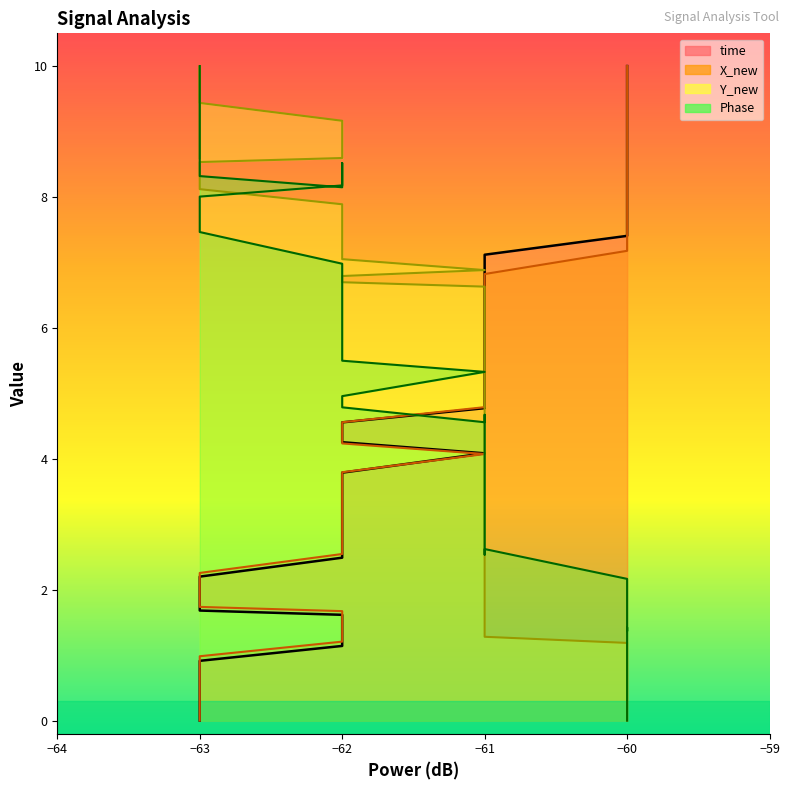

Reading right to left, what are all the values shown in this chart?

time: 10.0	9.7	9.2	8.8	8.7	8.4	8.1	7.9	7.5	7.4	7.1	6.9	6.6	6.4	6.1	5.8	5.6	5.3	5.1	5.0	4.8	4.6	4.3	4.1	3.8	3.6	3.4	3.1	2.5	2.2	1.9	1.7	1.6	1.4	1.1	0.9	0.7	0.4	0.2	0.0
X_new: 10.0	9.7	9.1	8.7	8.6	8.3	8.0	7.8	7.3	7.2	6.8	6.5	6.2	6.1	5.9	5.7	5.6	5.4	5.1	5.0	4.8	4.6	4.2	4.1	3.8	3.6	3.4	3.2	2.5	2.3	1.9	1.7	1.7	1.4	1.2	1.0	0.8	0.5	0.3	0.0
Y_new: 0.0	0.2	0.5	0.6	0.7	0.8	0.9	1.0	1.2	1.2	1.3	1.4	2.0	2.7	4.1	5.3	6.0	6.5	6.5	6.6	6.6	6.7	6.8	6.9	7.0	7.2	7.3	7.4	7.9	8.1	8.4	8.5	8.6	8.9	9.2	9.4	9.7	10.0	9.6	8.6
Phase: 0.0	0.3	0.5	0.9	1.2	1.4	1.4	2.0	2.0	2.2	2.6	2.5	2.8	3.2	3.2	3.6	3.8	4.0	4.3	4.7	4.6	4.8	5.0	5.3	5.5	6.0	6.1	6.2	7.0	7.5	7.7	8.0	8.2	8.5	8.1	8.3	9.1	9.6	9.6	10.0